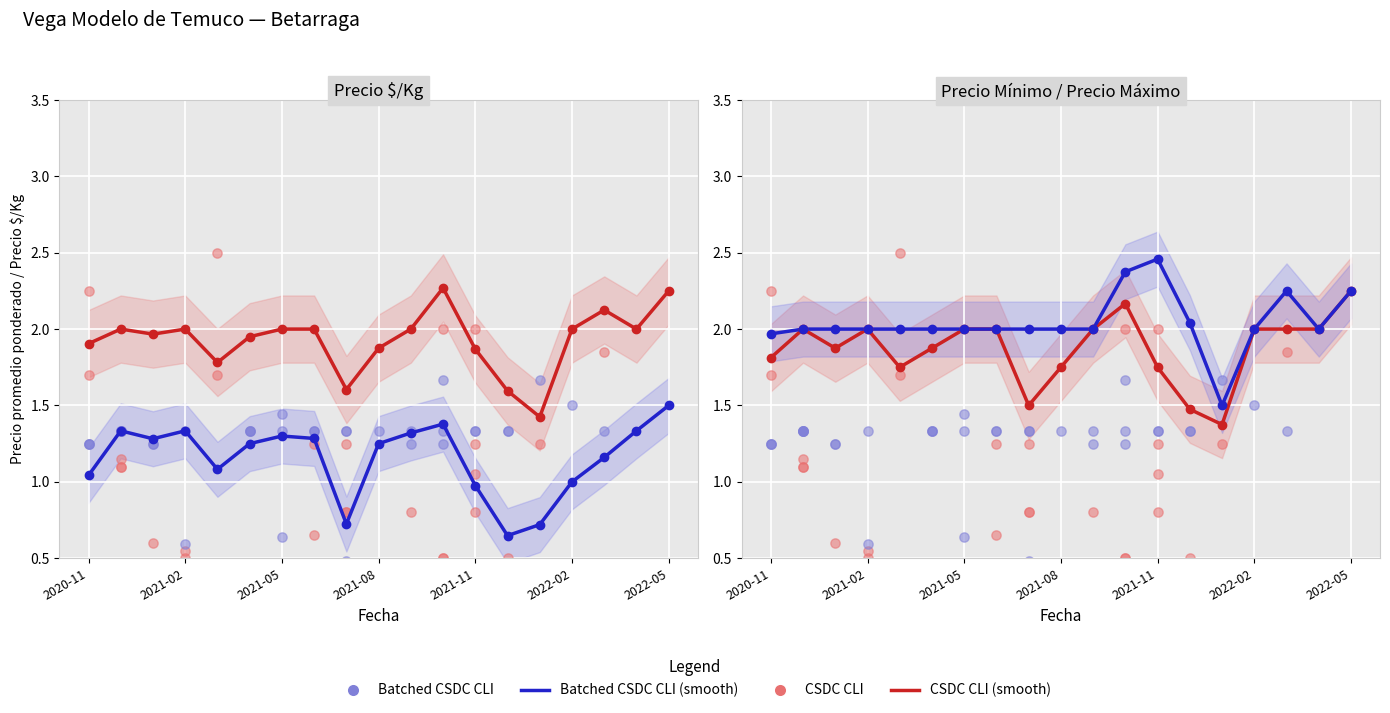

At which category is the sum across all series the highest?

2022-05